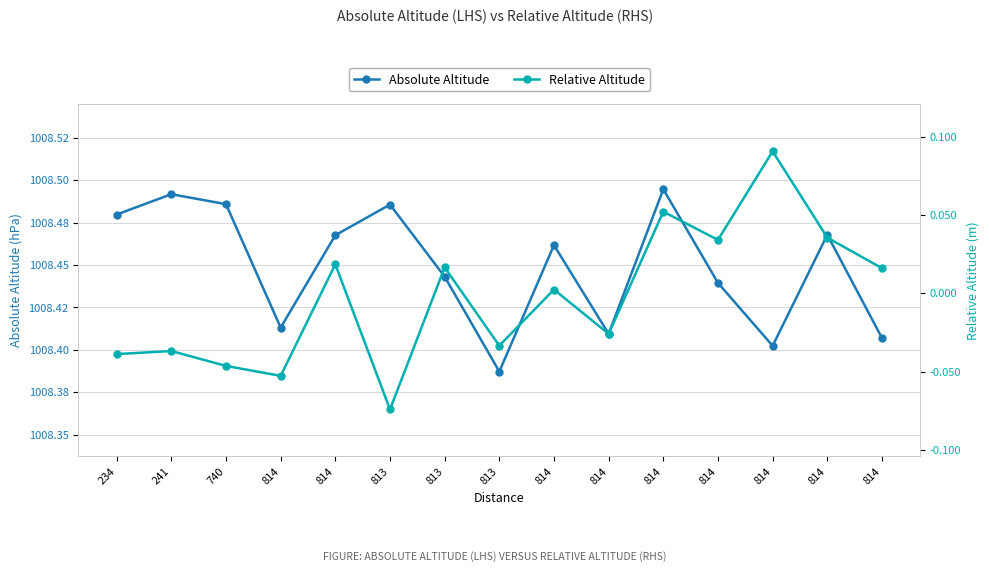

Which series changed the most between 814 and 814?

Relative Altitude